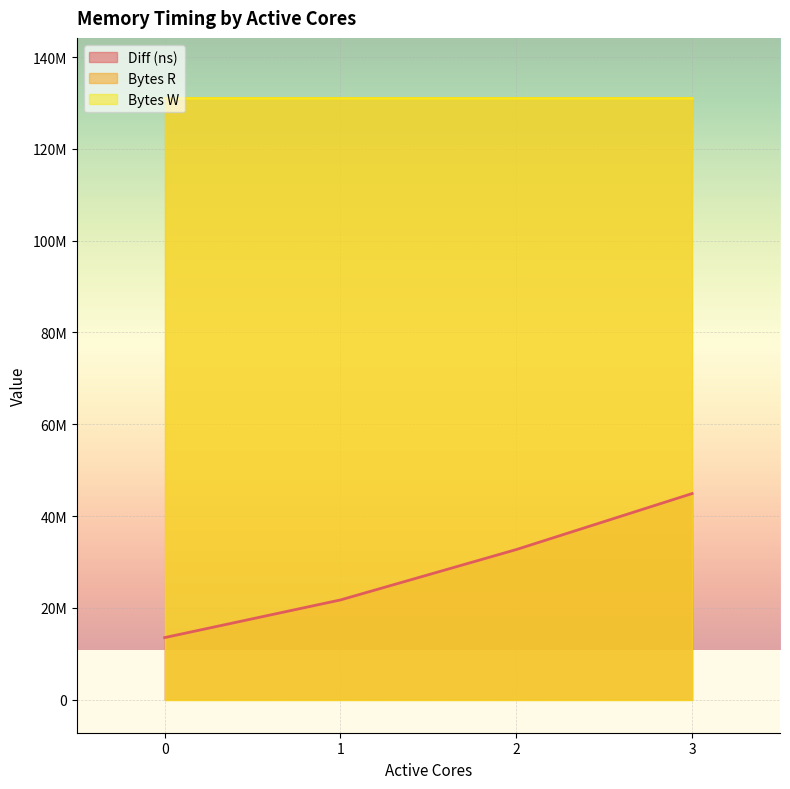

Reading right to left, what are all the values shown in this chart?

Diff (ns): 44897406	32701287	21722760	13518431
Bytes R: 131072000	131072000	131072000	131072000
Bytes W: 131072000	131072000	131072000	131072000